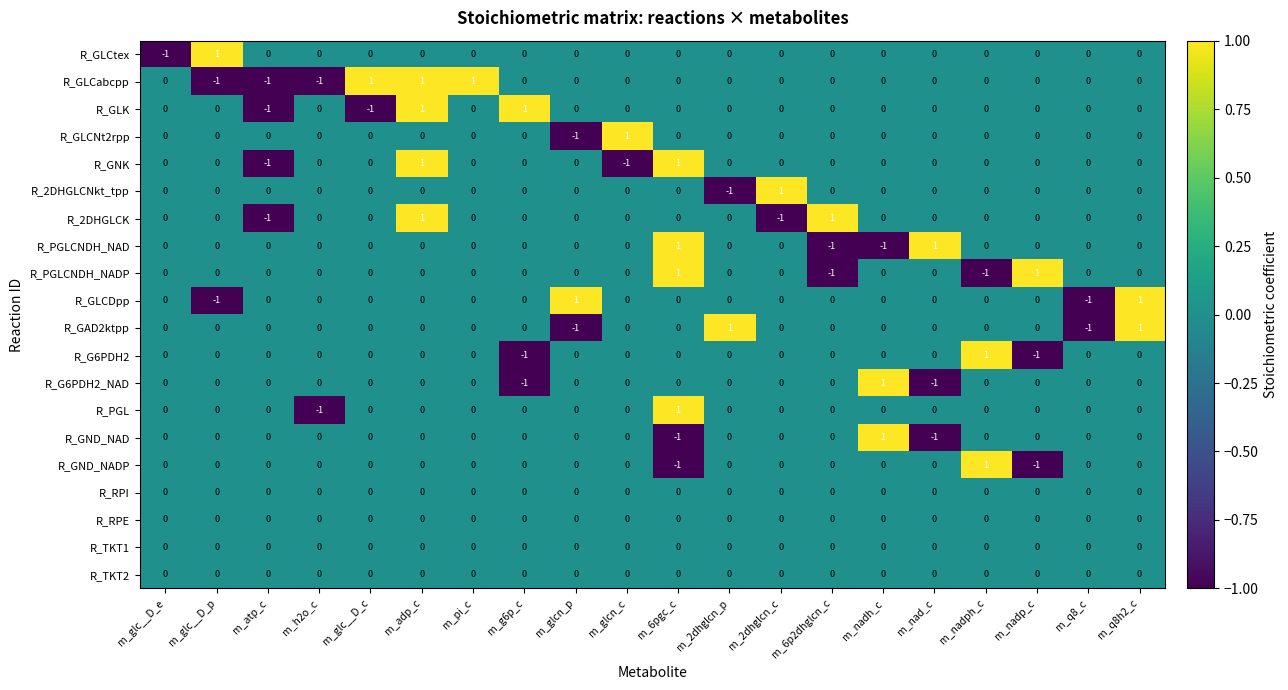

How many R_GLK values are between 0 and 1?

18